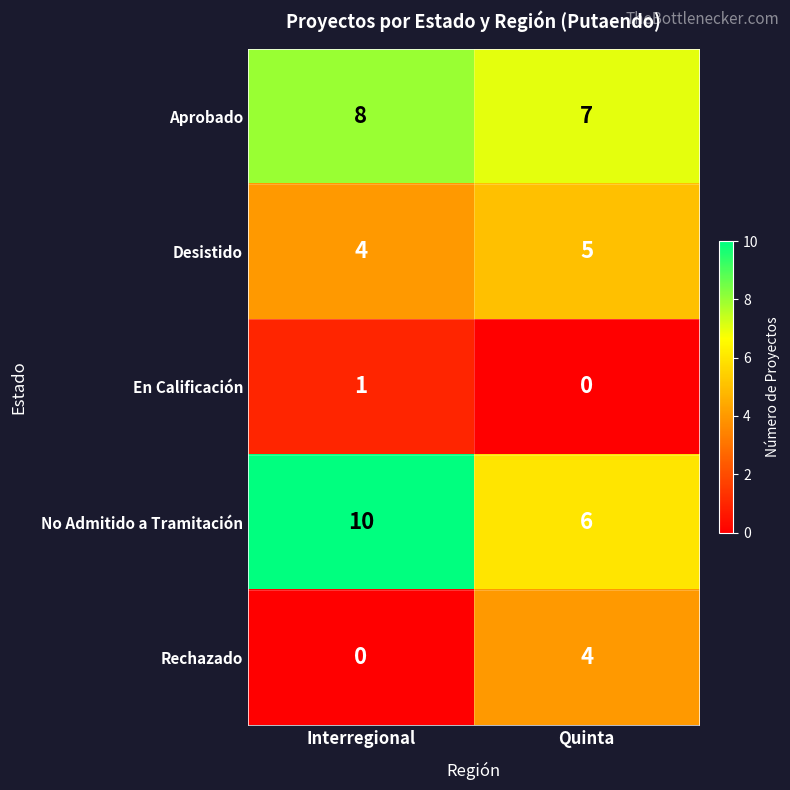

Is it true that Aprobado equals 8 at Interregional?

True